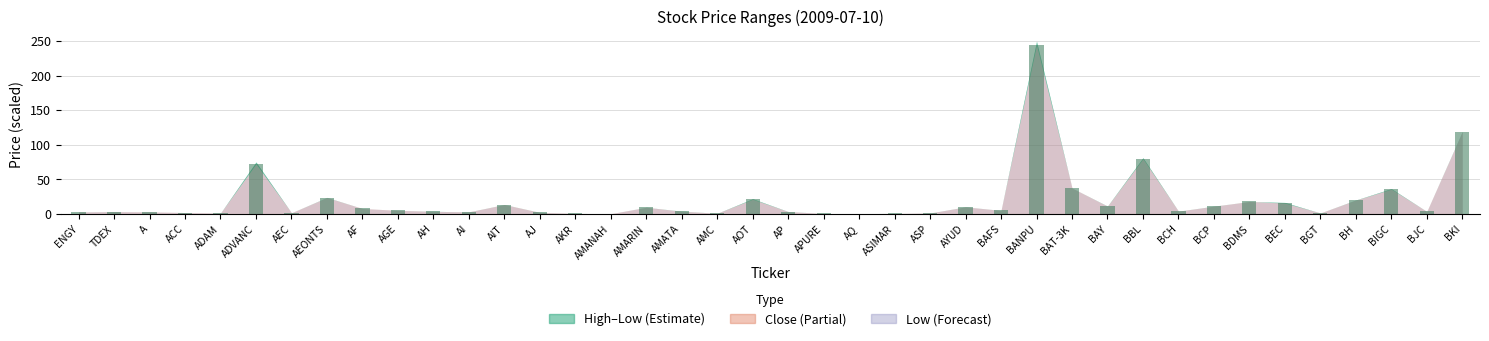

Is it true that the value at ADVANC is 72.1?

True